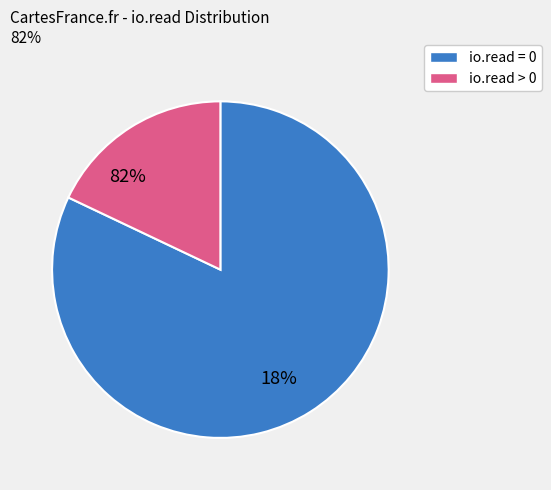

What portion of the pie excludes 28?

100.0%